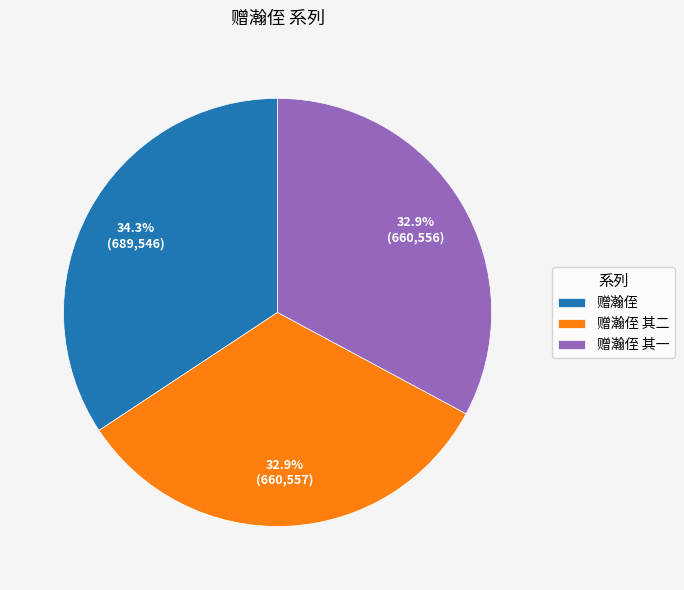

To the nearest percent, what percentage of the pie is 赠瀚侄 其一?

33%